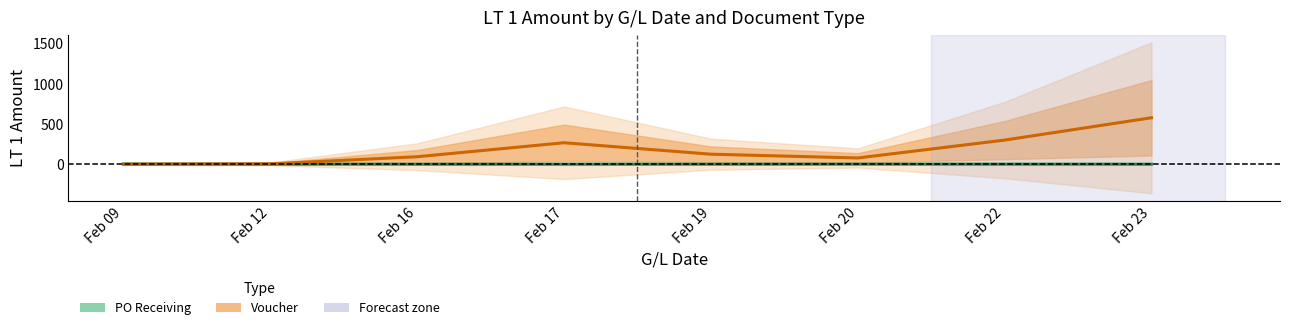

What is the difference between the maximum and minimum values in the Voucher series?

577.1